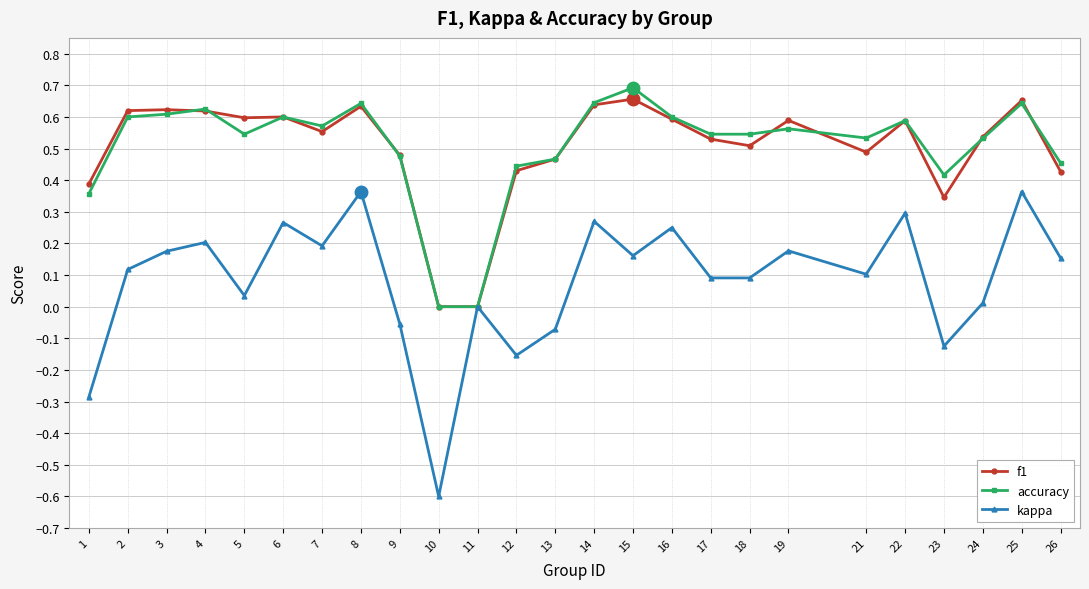

How many series are shown in this chart?

3